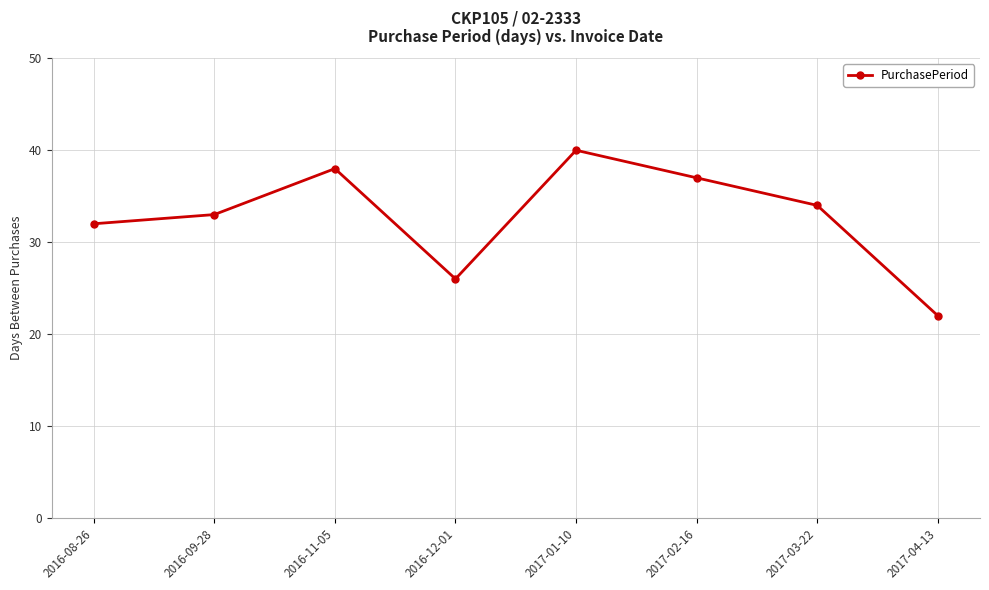

What is the average value?

33